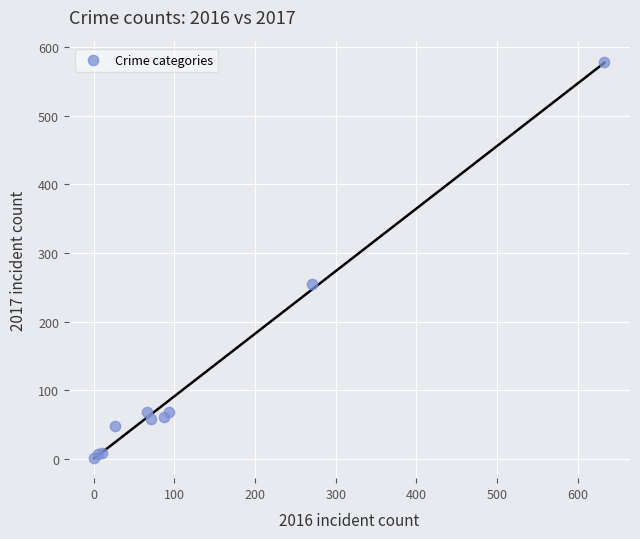

What Y value in the scatter plot is closest to 290?

255